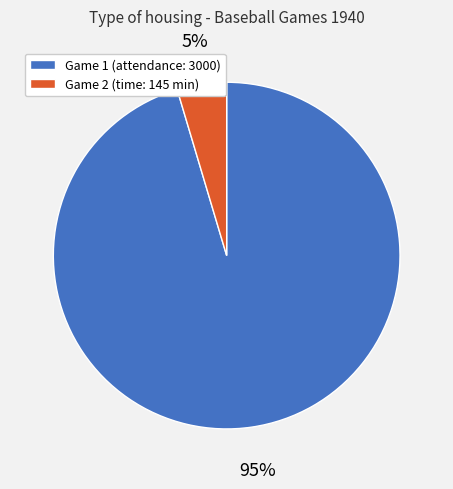

To the nearest percent, what is the average slice percentage?

50%